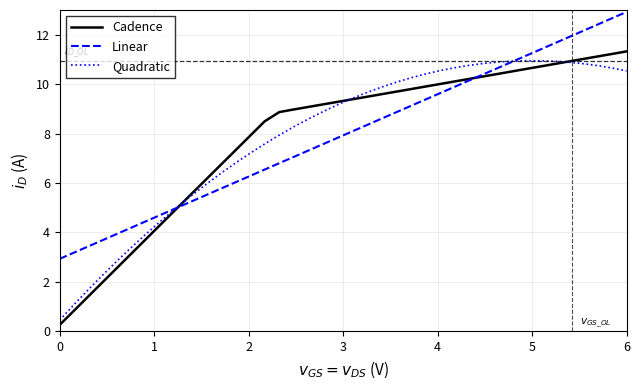

What is the average value of the Quadratic series?

8.0